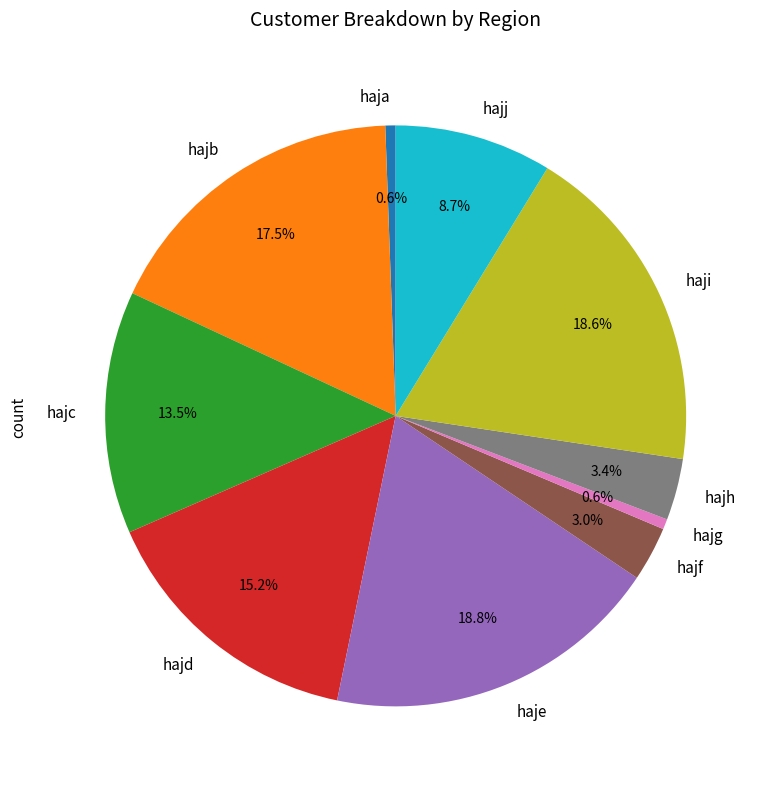

Does haje account for over 50% of the chart?

No